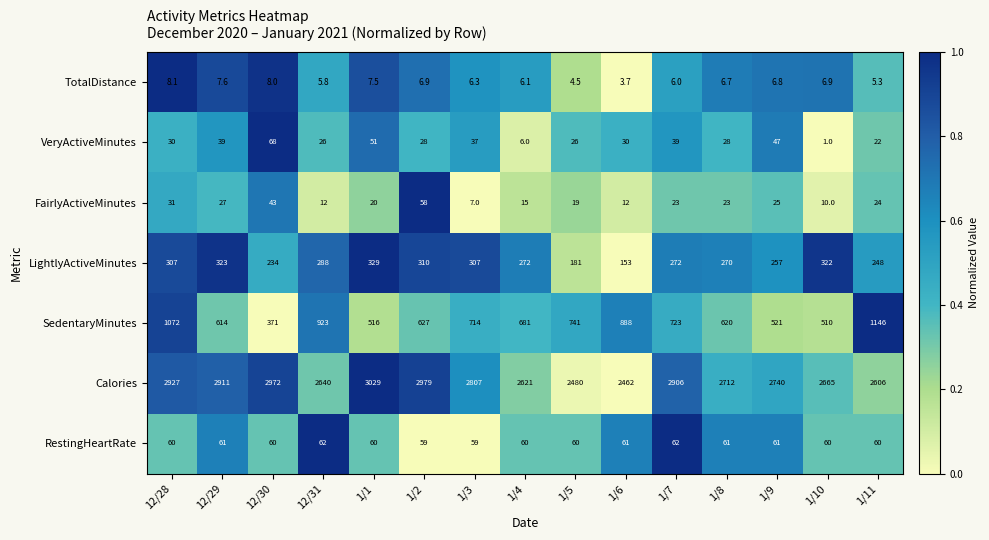

The FairlyActiveMinutes series shows 10.1 at 1/5. True or false?

False